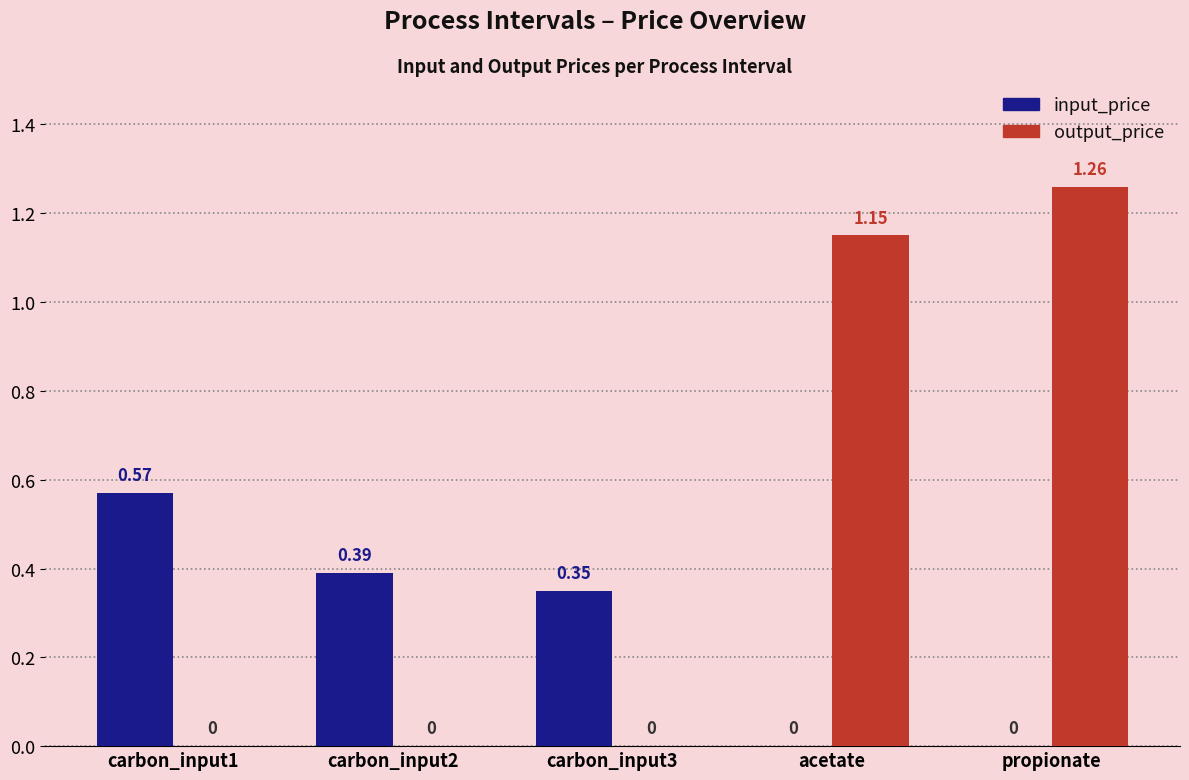

Which category has the highest value in the output_price series?

propionate